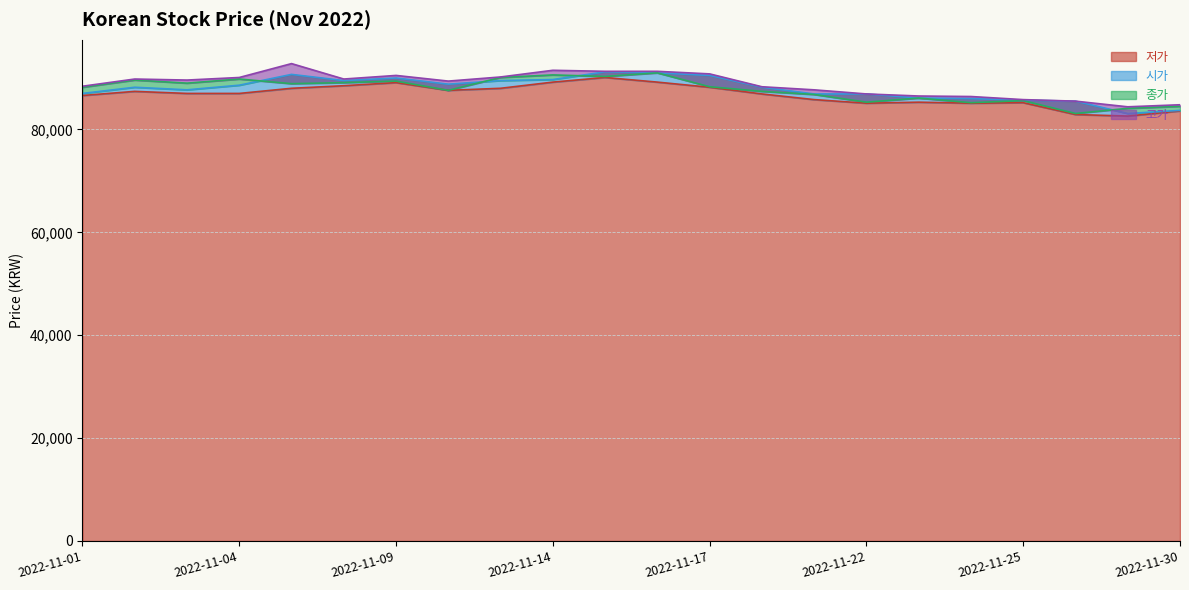

What is the value of the 종가 point at the 7th from the left?

89400